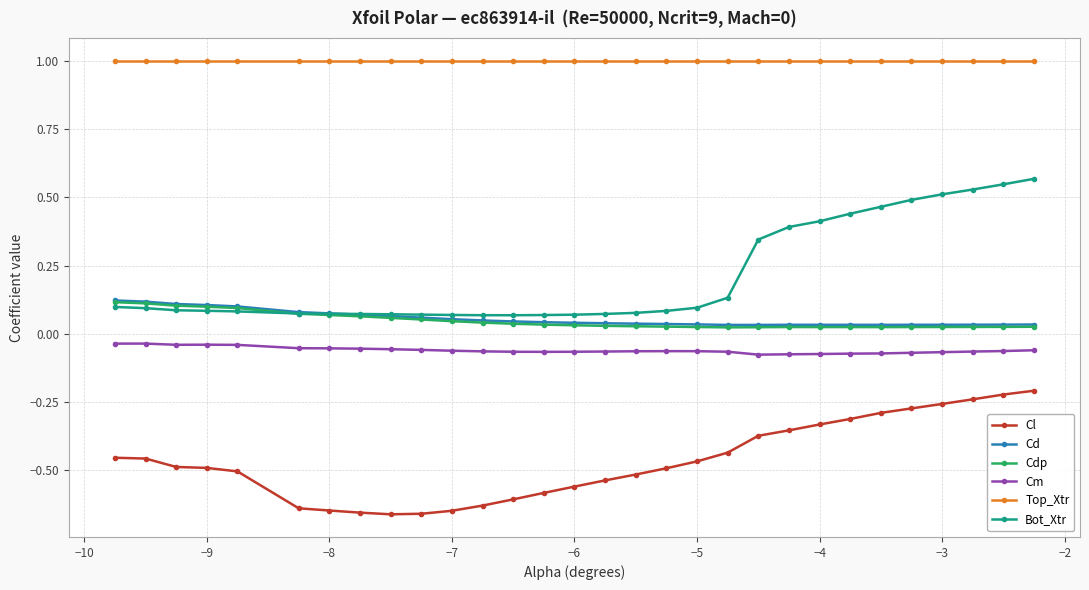

What is the sum of all Cl values?

-14.0